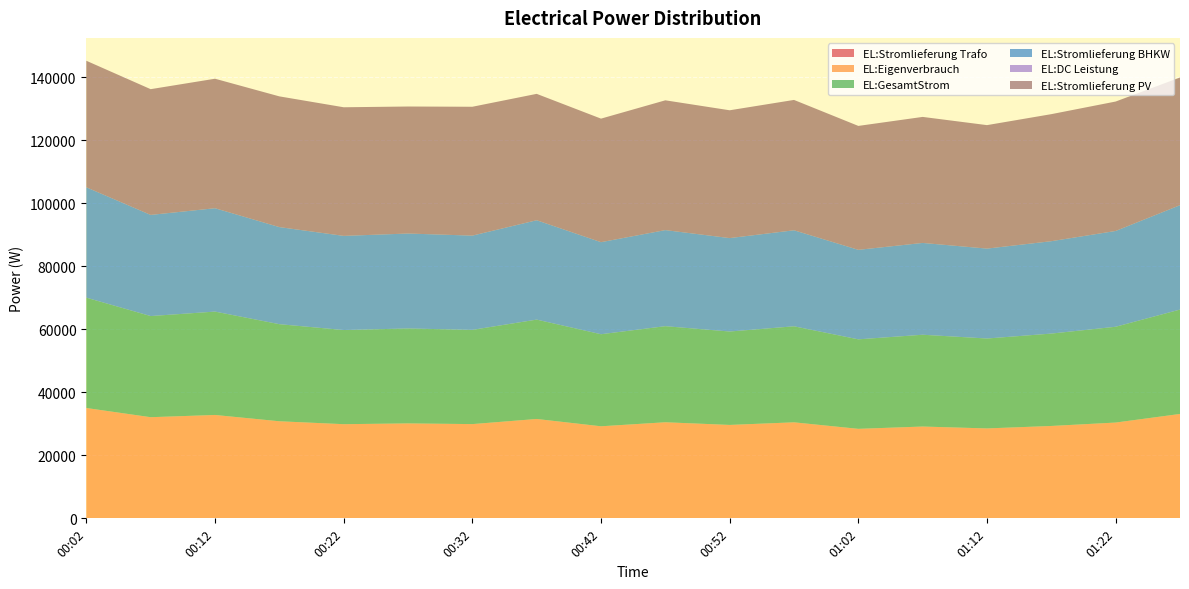

Reading right to left, what are all the values shown in this chart?

EL:Stromlieferung Trafo: 0	0	0	0	0	0	0	0	0	0	0	0	0	0	0	0	0	0
EL:Eigenverbrauch: 33139	30411	29328	28545	29144	28414	30483	29656	30502	29225	31545	29918	30140	29890	30820	32818	32109	35030
EL:GesamtStrom: 33139	30411	29328	28545	29144	28414	30483	29656	30502	29225	31545	29918	30140	29890	30820	32818	32109	35030
EL:Stromlieferung BHKW: 33139	30411	29328	28545	29144	28414	30483	29656	30502	29225	31545	29918	30140	29890	30820	32818	32109	35030
EL:DC Leistung: 0	0	0	0	0	0	0	0	0	0	0	0	0	0	0	0	0	0
EL:Stromlieferung PV: 40536	41088	40330	39195	40008	39339	41382	40577	41202	39219	40123	40907	40320	40831	41500	41107	39919	40172